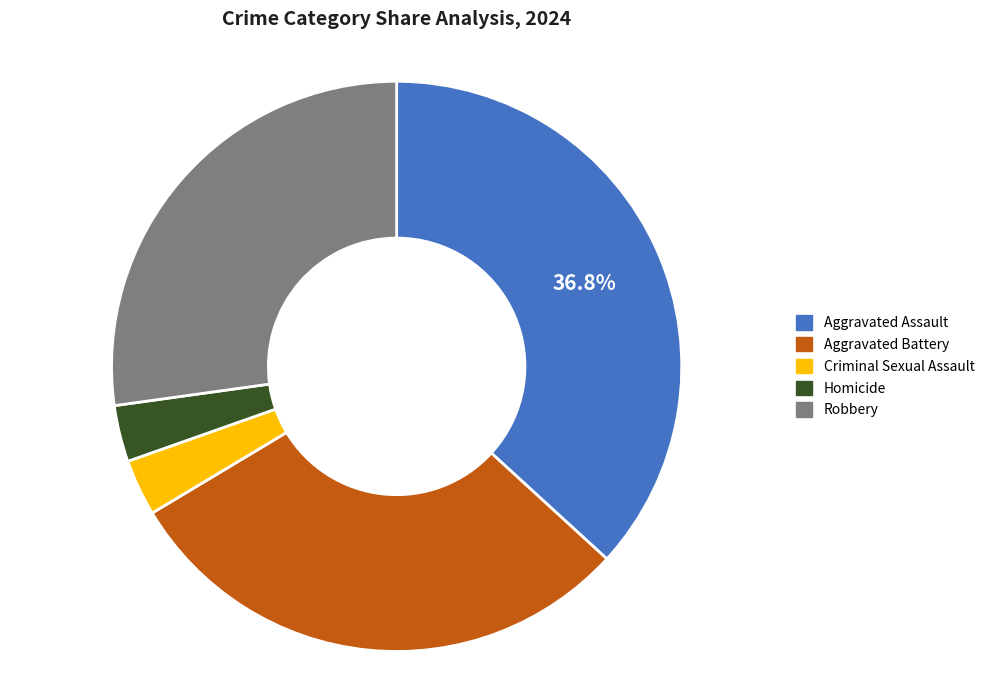

Combined, do Aggravated Assault and Homicide account for over 50%?

No